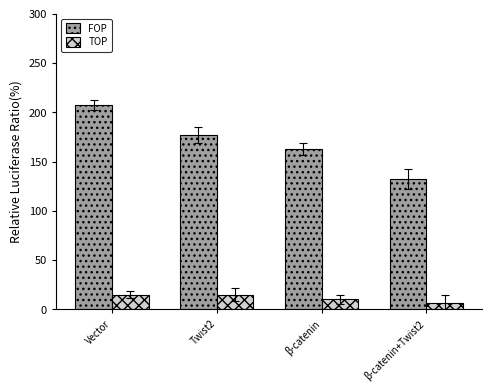

Which category has the highest value across all series?

Vector